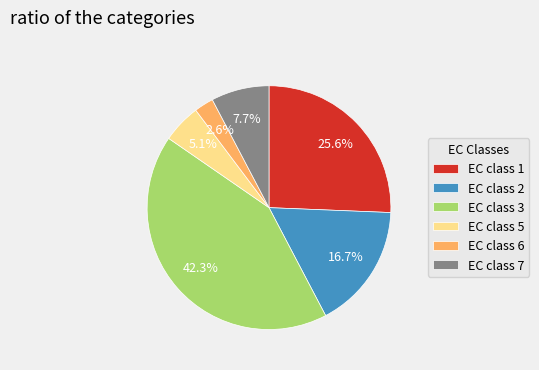

How many segments does this pie chart have?

6